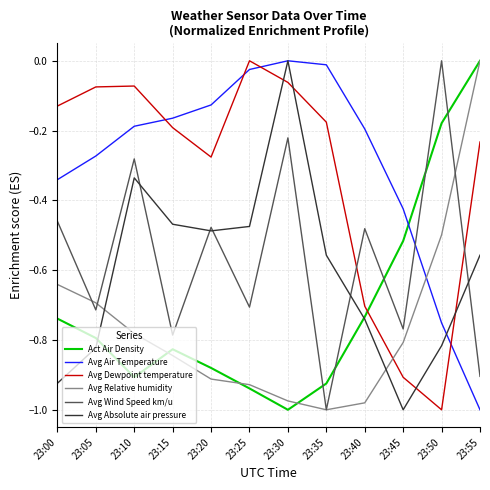

What is the spread (max minus min) of values at 23:30?

1.0